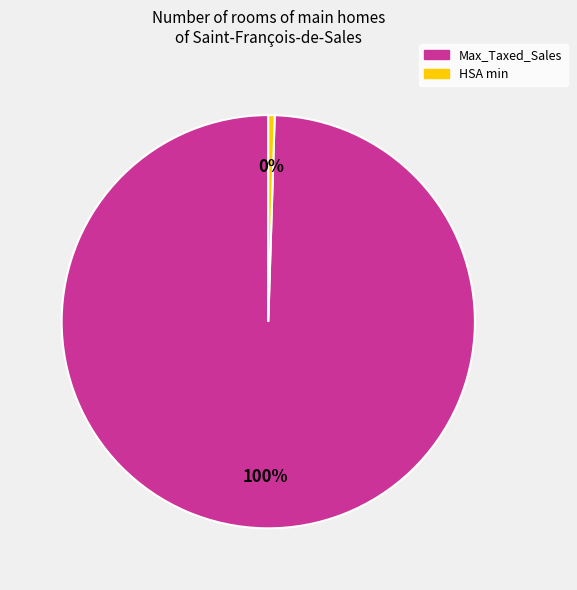

What is the majority slice?

Max_Taxed_Sales